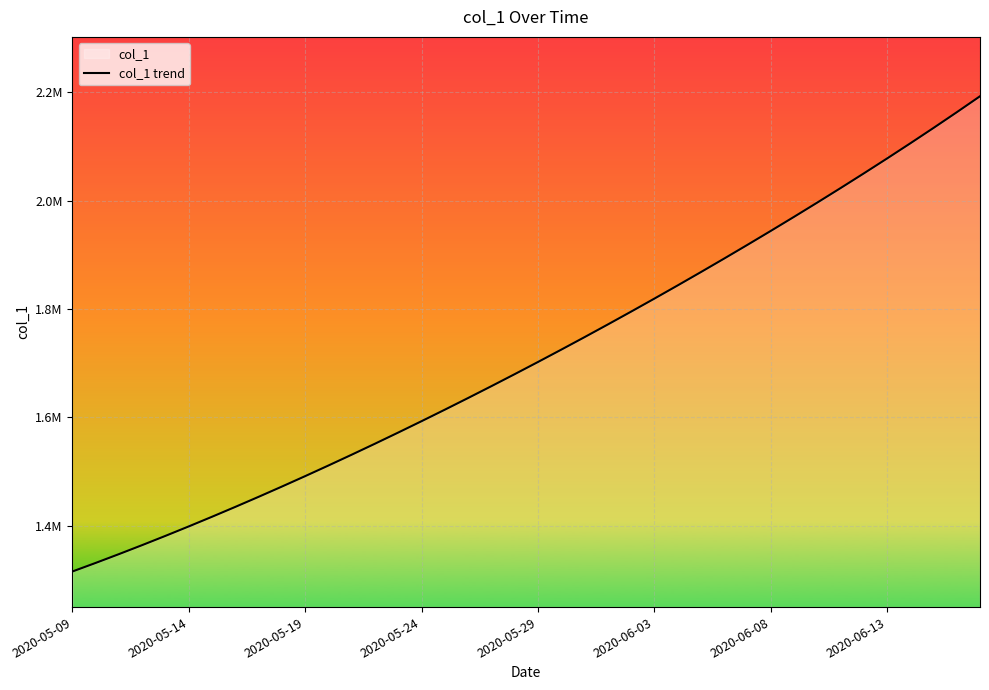

Does the chart display data point markers on the line(s)?

No